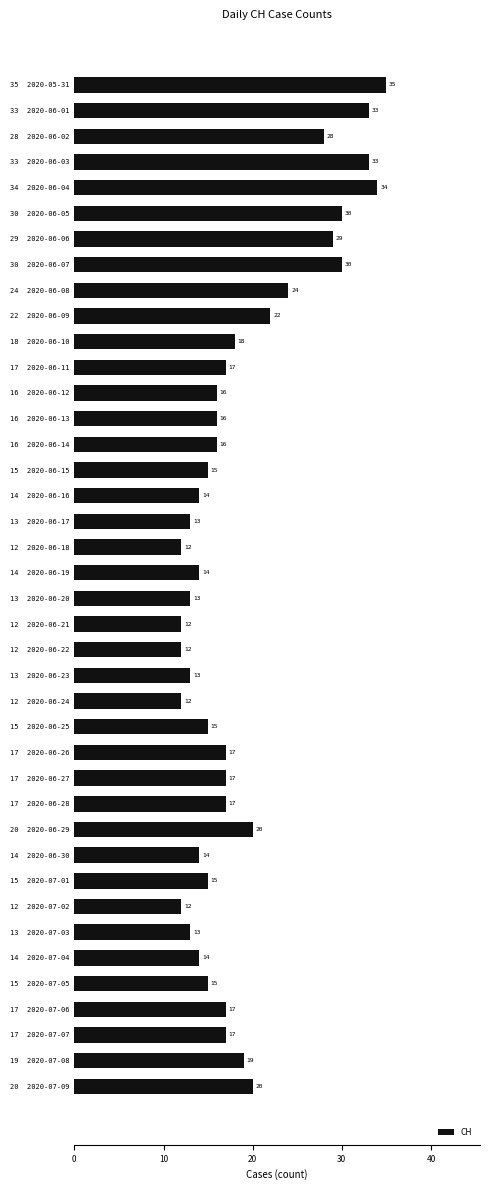

What position from the bottom is 14  2020-07-04?

6